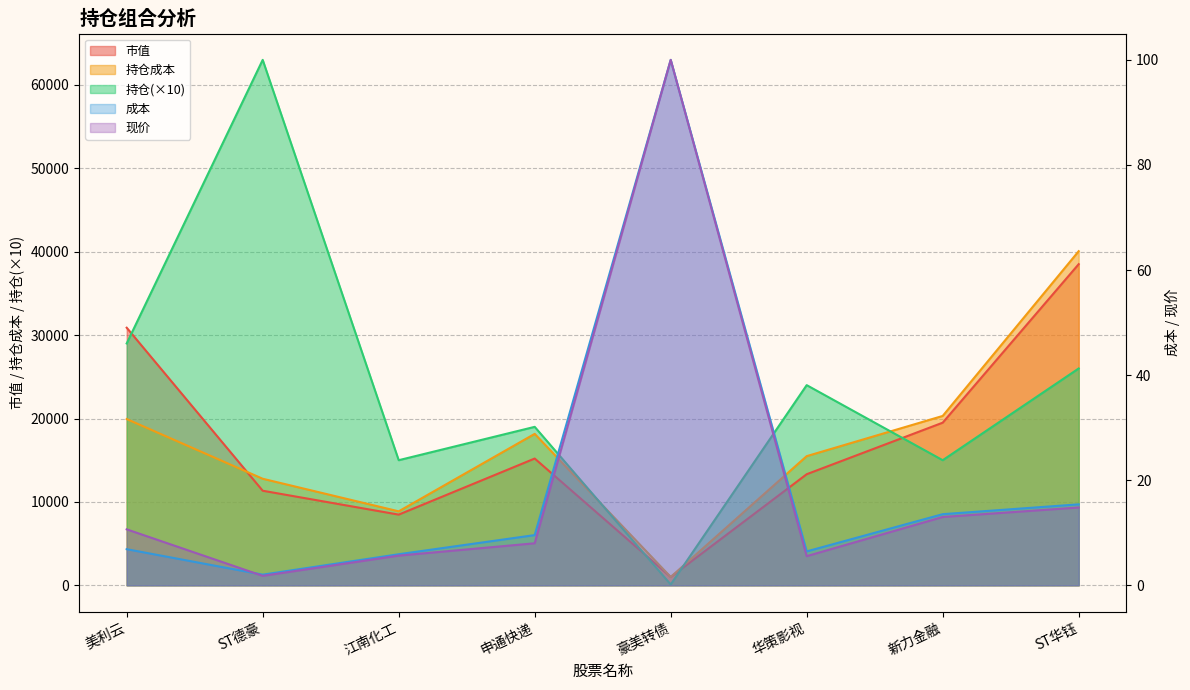

What is the approximate value of 现价 at 华策影视?

5.5